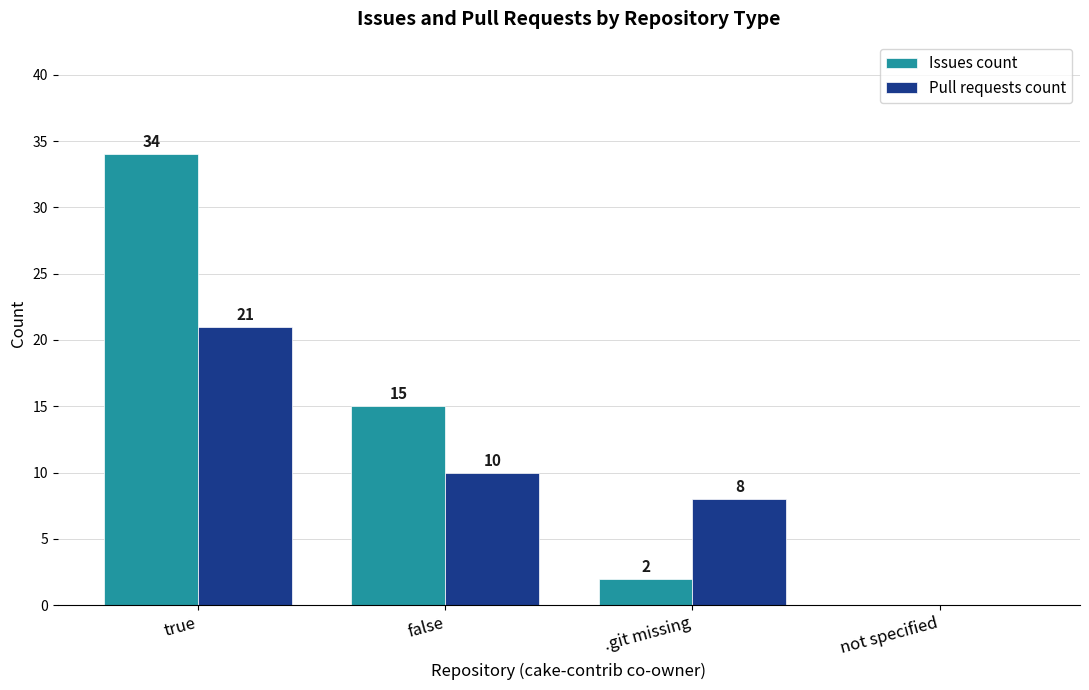

Reading left to right, what are all the values shown in this chart?

Issues count: true=34	false=15	.git missing=2	not specified=0
Pull requests count: true=21	false=10	.git missing=8	not specified=0